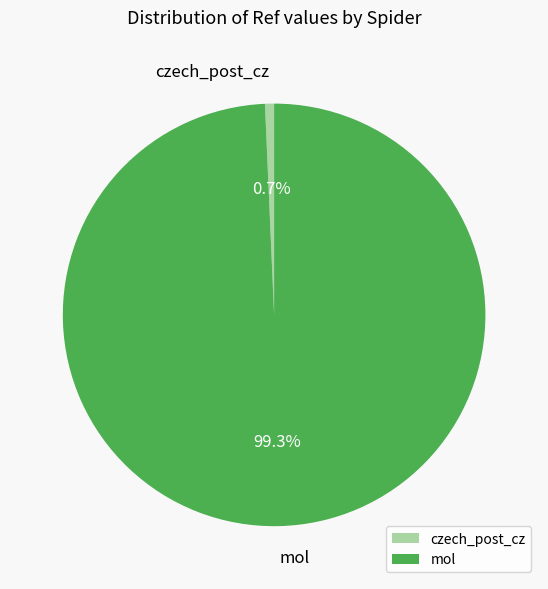

What is the total percentage of mol and czech_post_cz?

100.0%